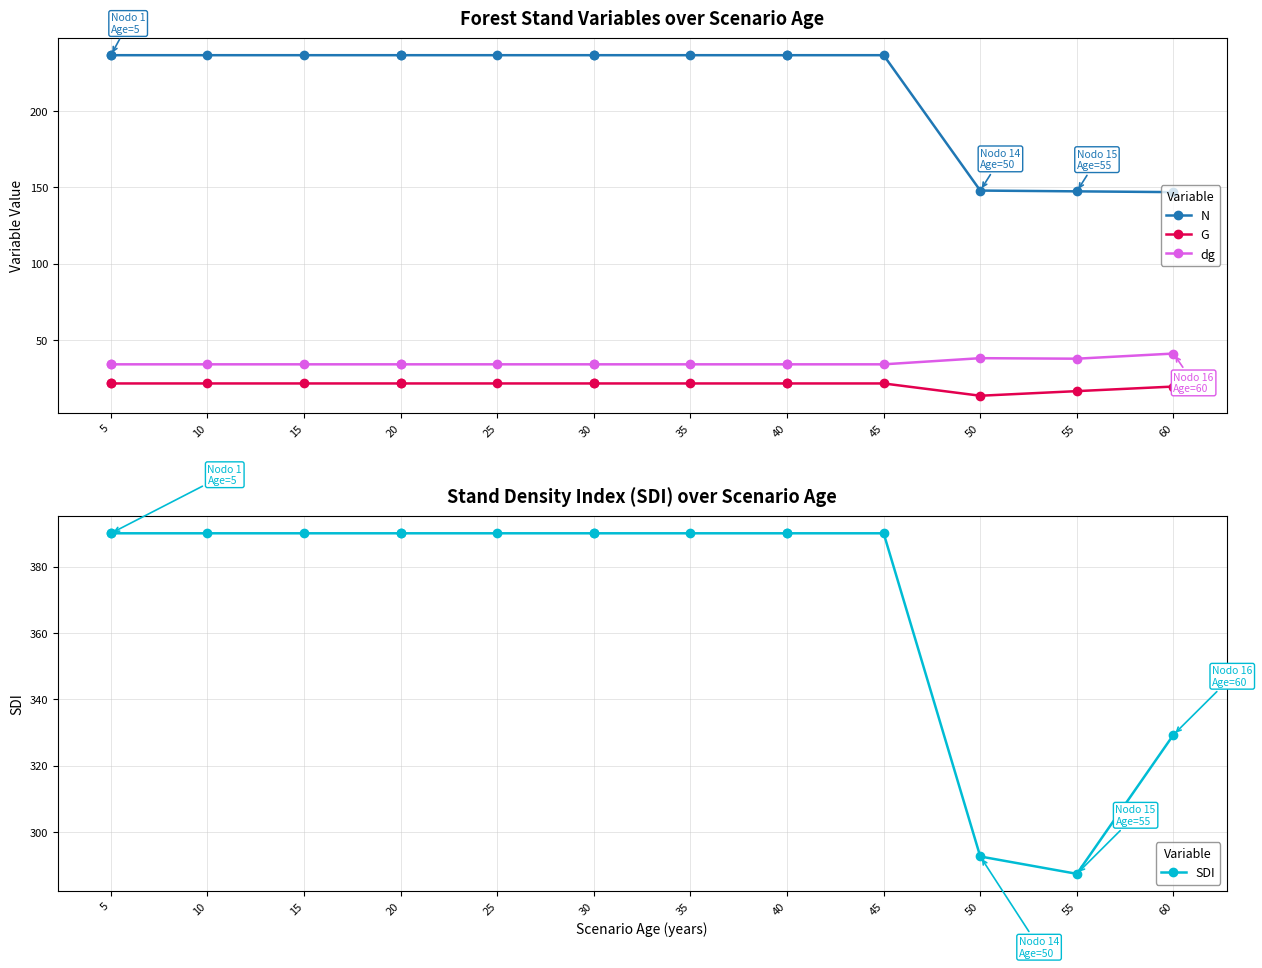

What is the value of the G point at the 4th from the left?

21.5